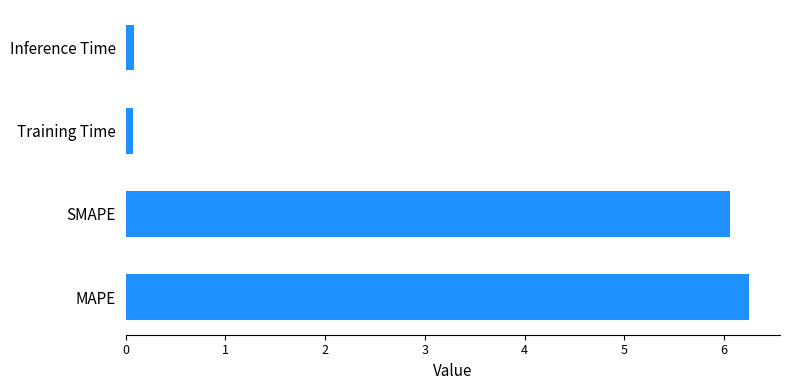

What is the difference between the second highest and second lowest values?

6.0